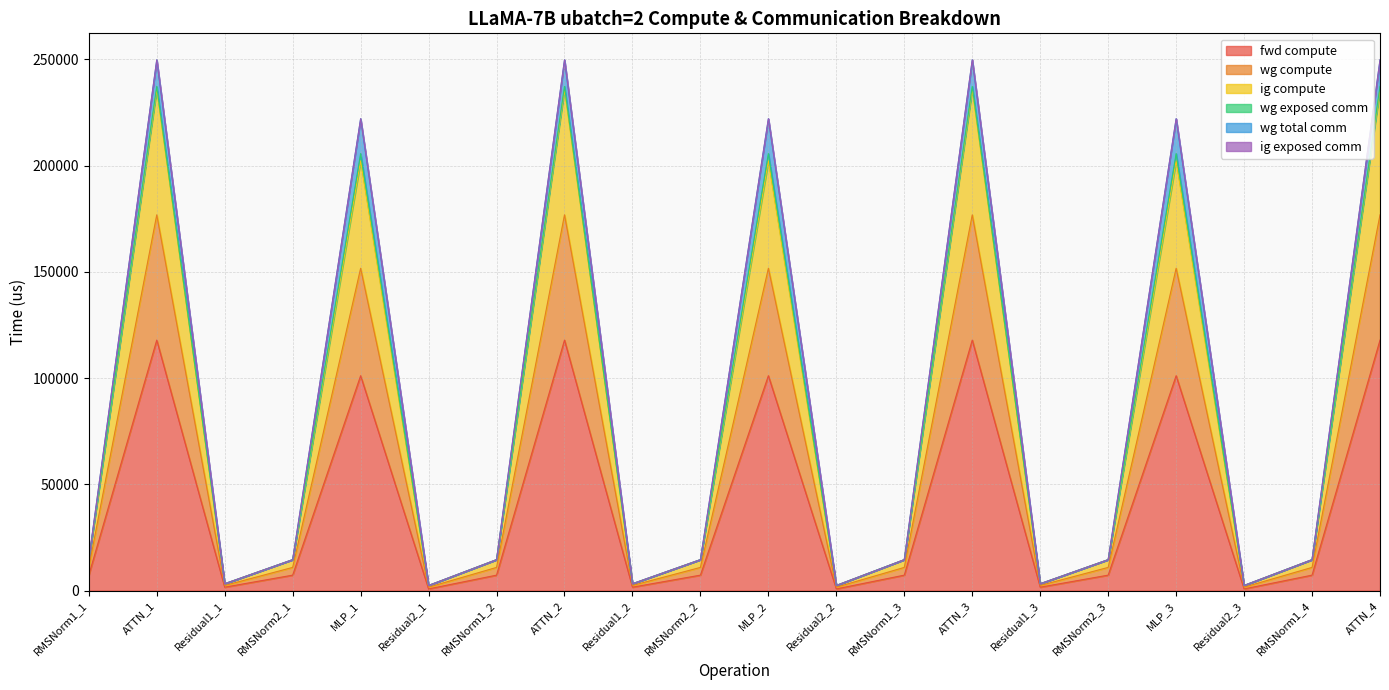

List the labels in order of ig compute value, smallest first.

Residual2_1, Residual2_2, Residual2_3, Residual1_1, Residual1_2, Residual1_3, RMSNorm1_1, RMSNorm2_1, RMSNorm1_2, RMSNorm2_2, RMSNorm1_3, RMSNorm2_3, RMSNorm1_4, MLP_1, MLP_2, MLP_3, ATTN_1, ATTN_2, ATTN_3, ATTN_4